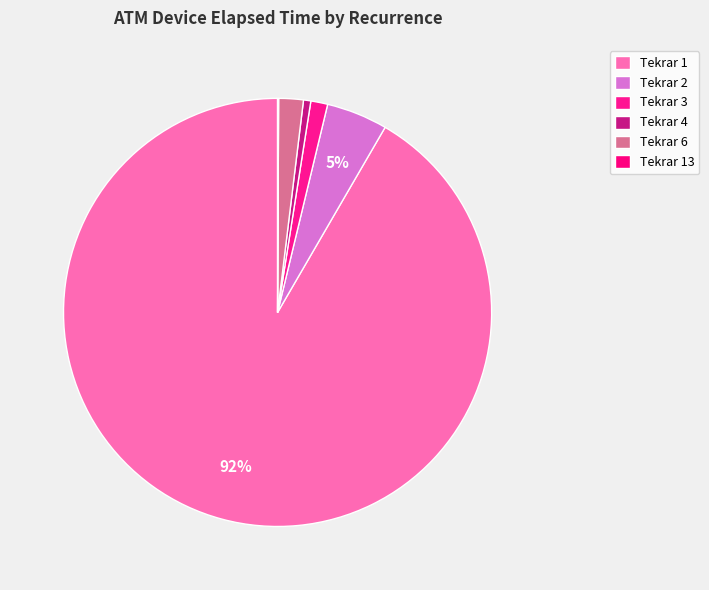

What is the largest slice in the pie chart?

1